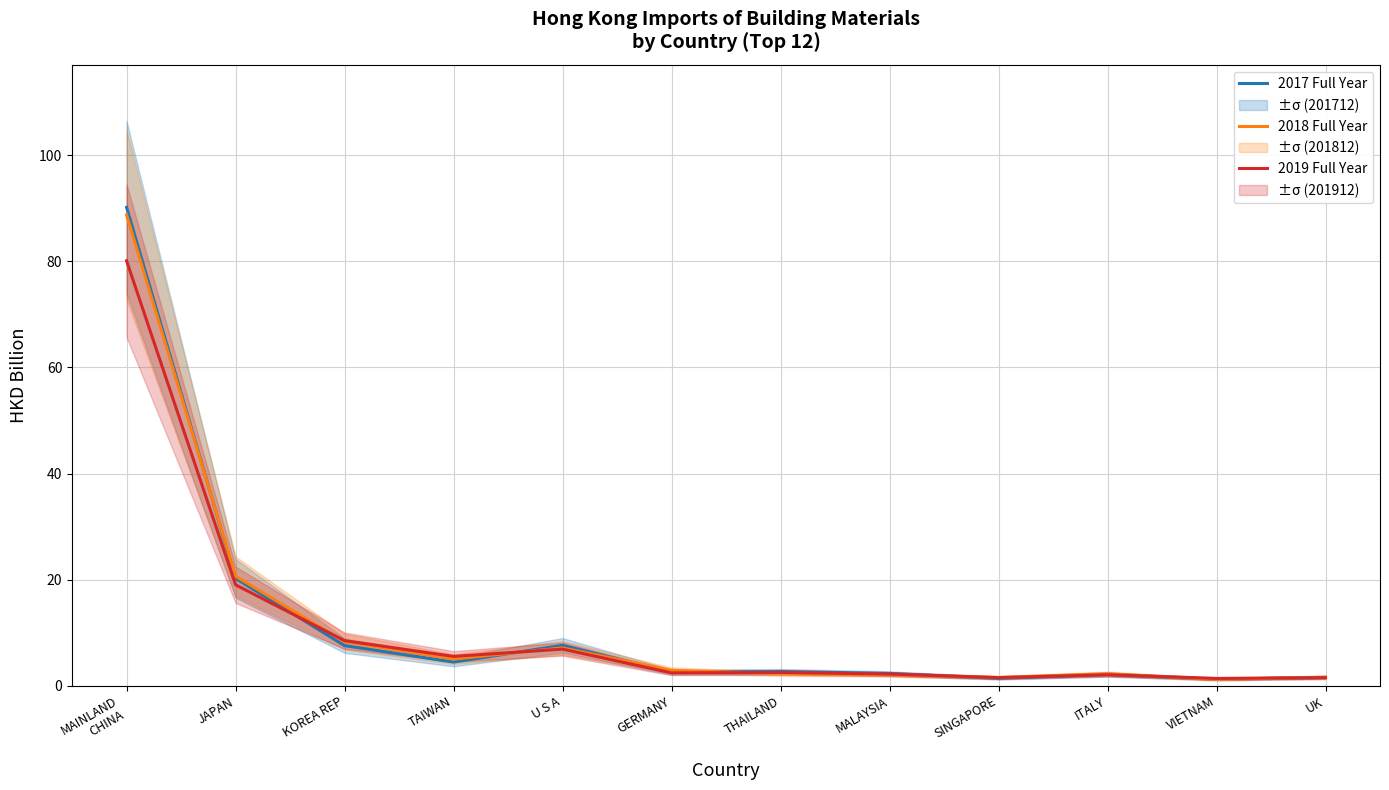

True or false: 2017 Full Year has a value of 1.2 at VIETNAM.

True